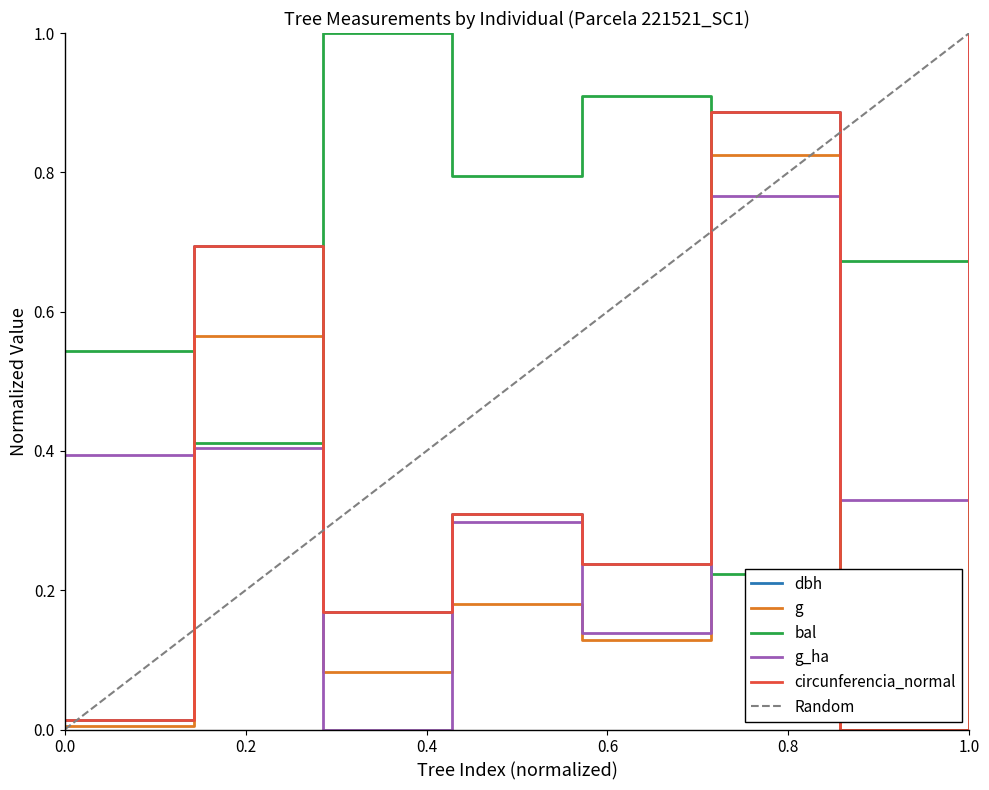

Which series has the largest total across all categories?

bal